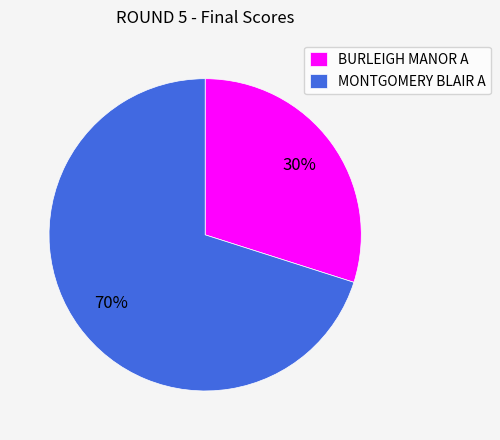

Which category accounts for the majority?

MONTGOMERY BLAIR A